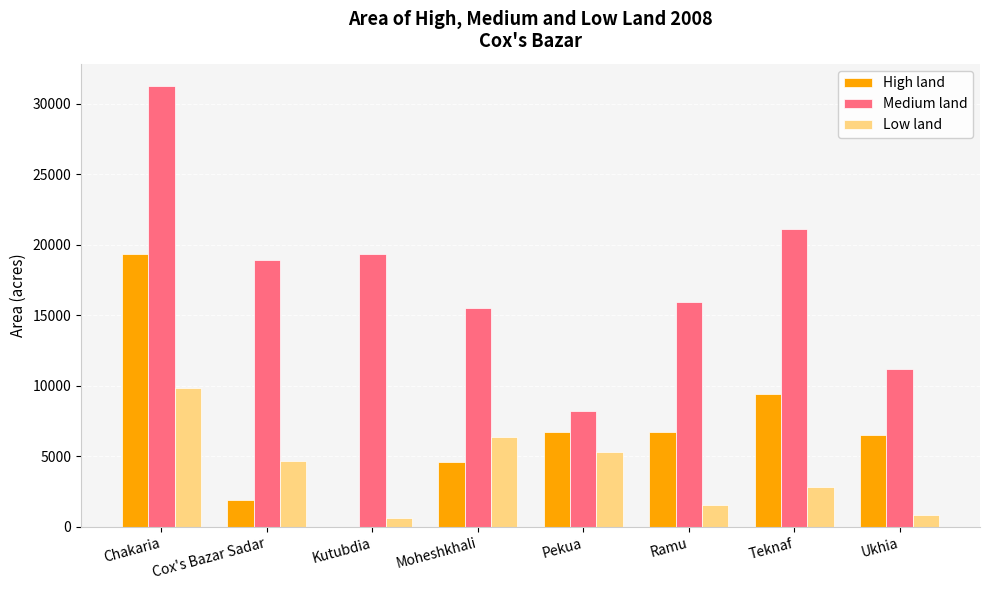

Between Kutubdia and Ramu, which series saw the biggest shift?

High land